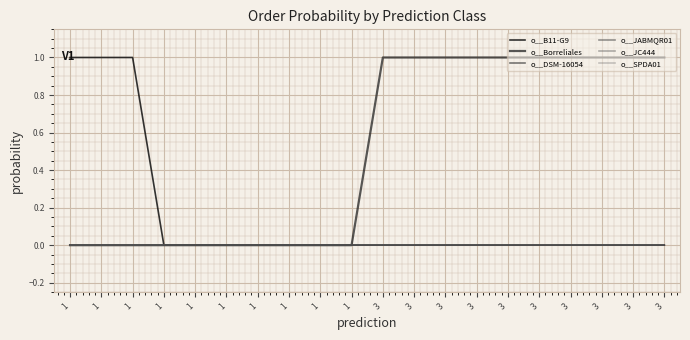

How many data points does each series have?

20